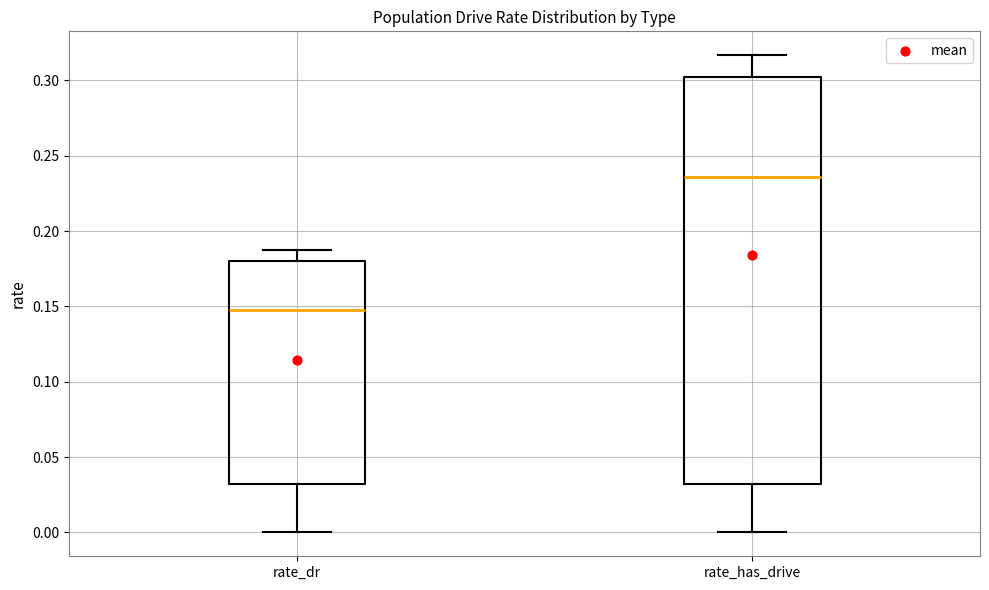

Reading left to right, transcribe this box plot: for each box, give where its median line is, the range the box spans, and where its two whiskers end, as read against the y-axis. The values are not printed on the chart, so give them approximately, as read against the axis.

rate_dr: median 0.150, box 0.030 to 0.180, whiskers 0.000 to 0.185
rate_has_drive: median 0.235, box 0.030 to 0.305, whiskers 0.000 to 0.315